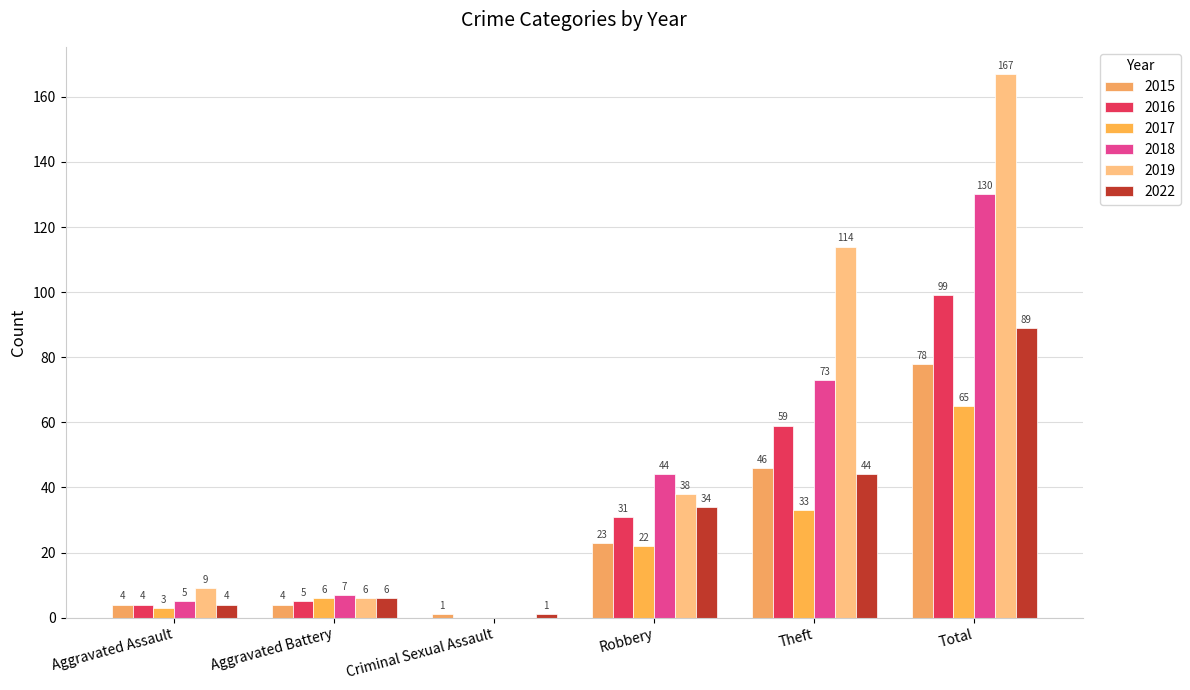

What is the difference between the 2019 values at Criminal Sexual Assault and Theft?

114